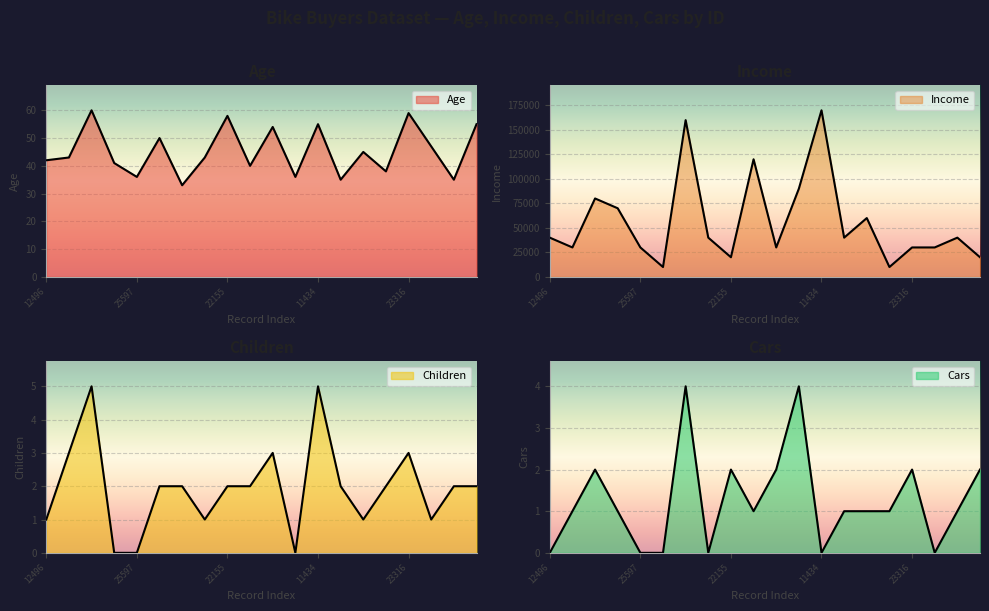

Reading right to left, list all the values displayed in this chart.

Age: 25940=55	27183=35	12610=47	23316=59	20870=38	23542=45	25323=35	11434=55	12697=36	22173=54	19280=40	22155=58	19364=43	27974=33	13507=50	25597=36	24381=41	14177=60	24107=43	12496=42
Income: 25940=20000	27183=40000	12610=30000	23316=30000	20870=10000	23542=60000	25323=40000	11434=170000	12697=90000	22173=30000	19280=120000	22155=20000	19364=40000	27974=160000	13507=10000	25597=30000	24381=70000	14177=80000	24107=30000	12496=40000
Children: 25940=2	27183=2	12610=1	23316=3	20870=2	23542=1	25323=2	11434=5	12697=0	22173=3	19280=2	22155=2	19364=1	27974=2	13507=2	25597=0	24381=0	14177=5	24107=3	12496=1
Cars: 25940=2	27183=1	12610=0	23316=2	20870=1	23542=1	25323=1	11434=0	12697=4	22173=2	19280=1	22155=2	19364=0	27974=4	13507=0	25597=0	24381=1	14177=2	24107=1	12496=0